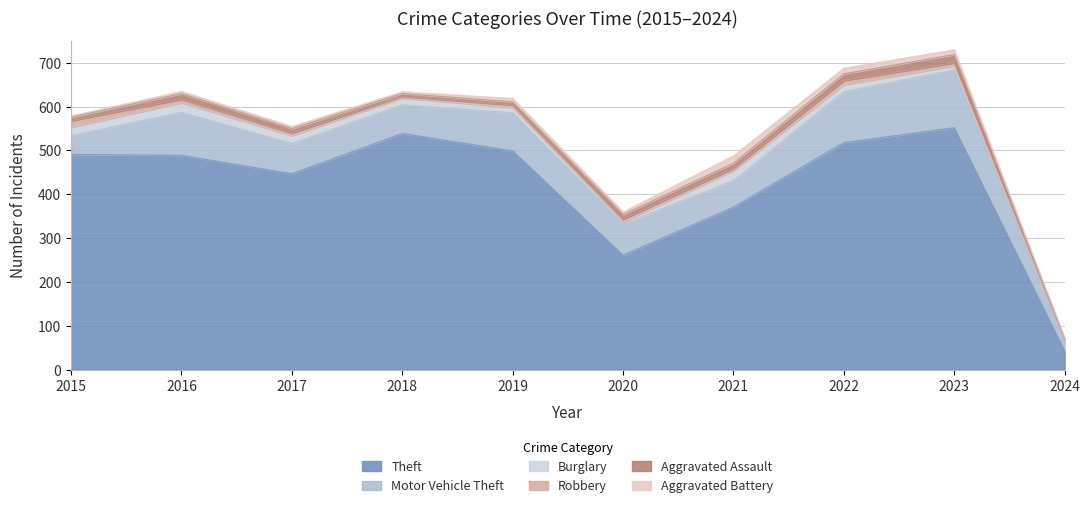

How many intersections are there between Burglary and Aggravated Assault?

4